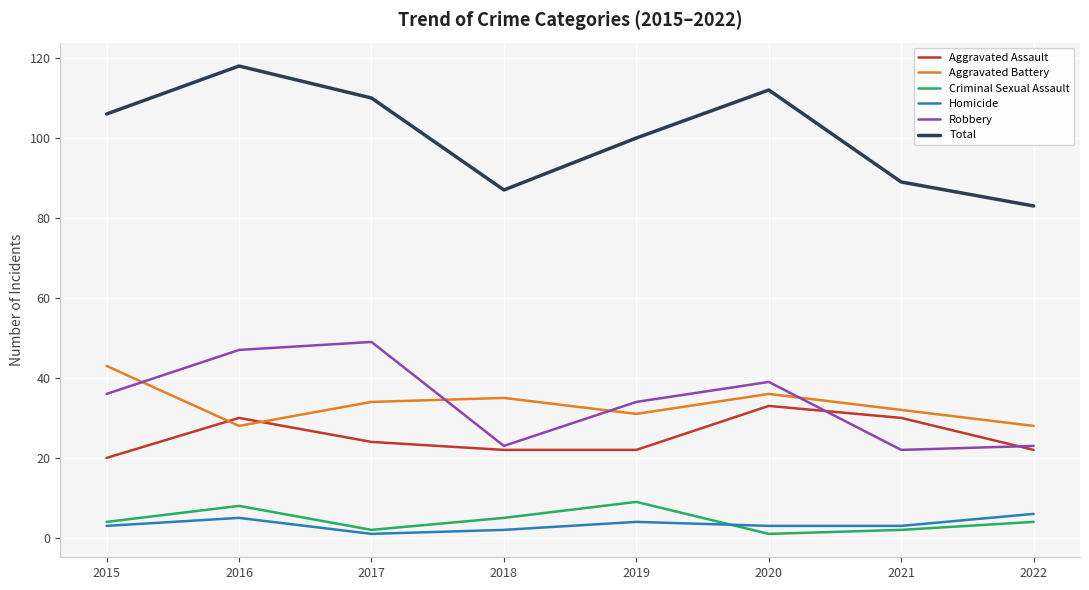

True or false: Criminal Sexual Assault has more than 2 interior local peaks.

False